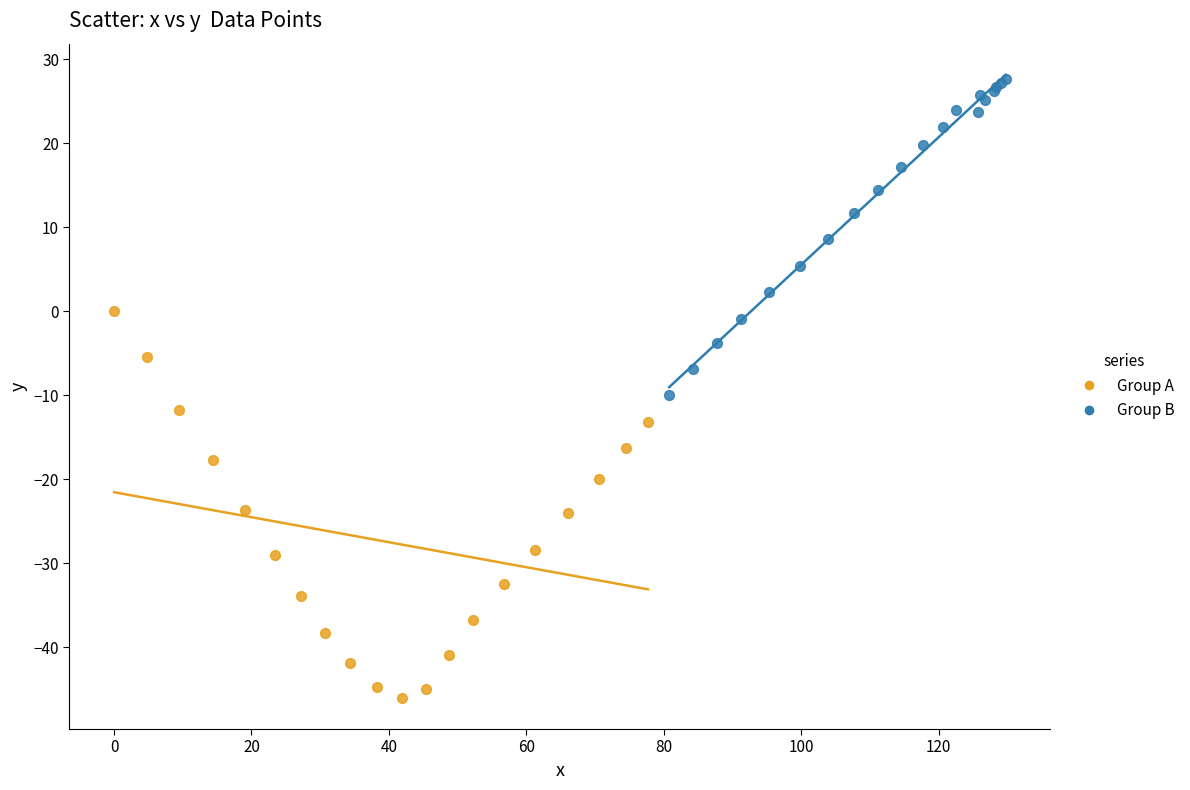

Which series reaches the maximum Y coordinate?

Group B